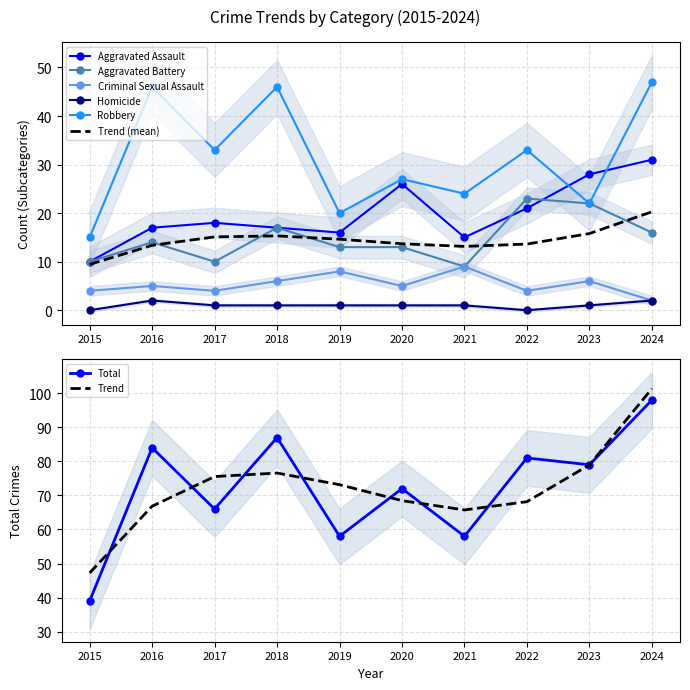

How many interior local valleys does the Criminal Sexual Assault series have?

3